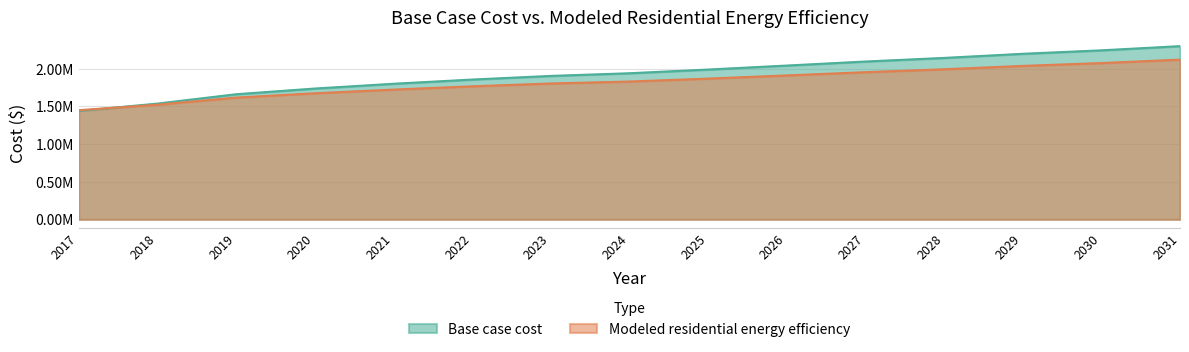

Reading right to left, what are all the values shown in this chart?

Base case cost: 2031=2299064.7	2030=2243153.7	2029=2197349.3	2028=2142629.0	2027=2094678.2	2026=2041196.4	2025=1988381.4	2024=1939141.6	2023=1903755.9	2022=1855516.4	2021=1799504.2	2020=1736148.1	2019=1660504.5	2018=1536348.8	2017=1438940.3
Modeled residential energy efficiency: 2031=2120321.1	2030=2074371.1	2029=2036753.8	2028=1992262.4	2027=1953408.3	2026=1910436.1	2025=1868276.2	2024=1829205.1	2023=1803505.3	2022=1765743.3	2021=1722274.7	2020=1673532.2	2019=1615846.9	2018=1521893.8	2017=1449145.2